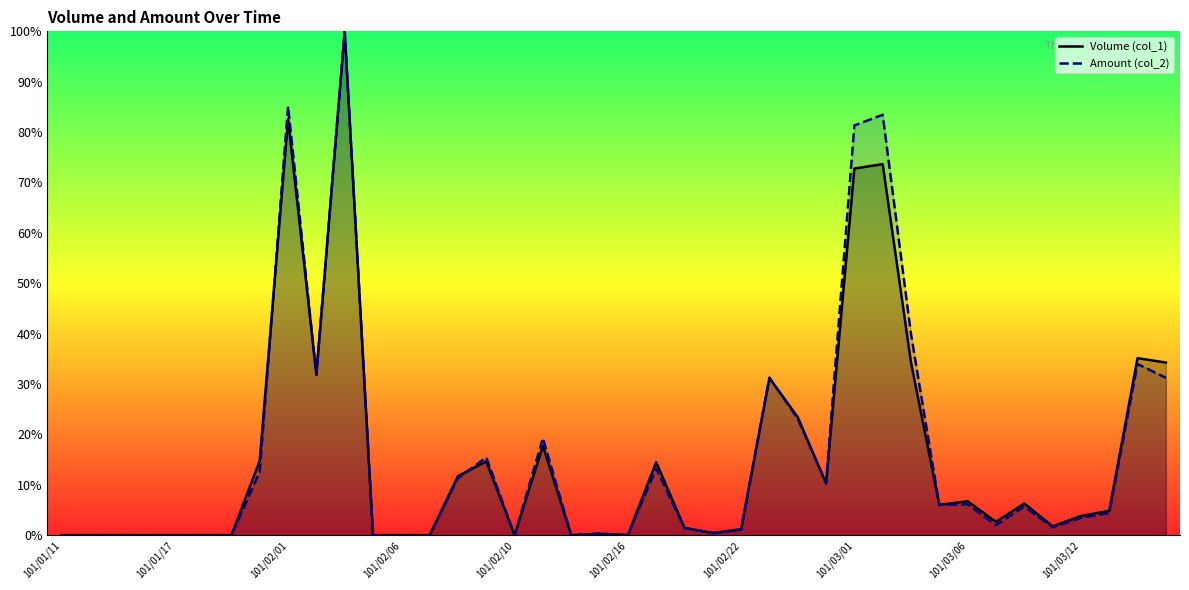

Which series has the largest total across all categories?

Amount (col_2)